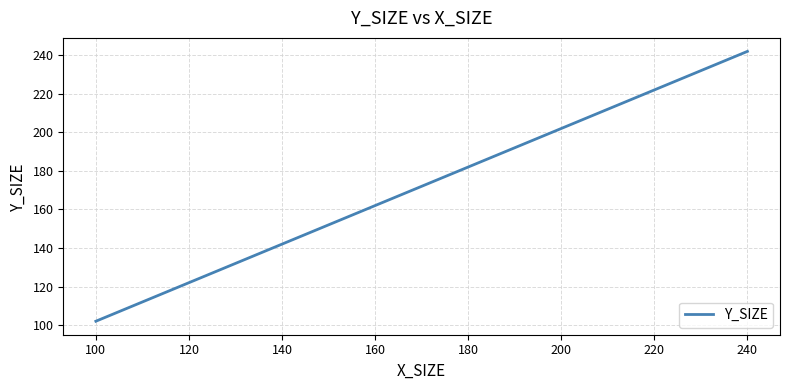

What is the smallest value displayed?

102